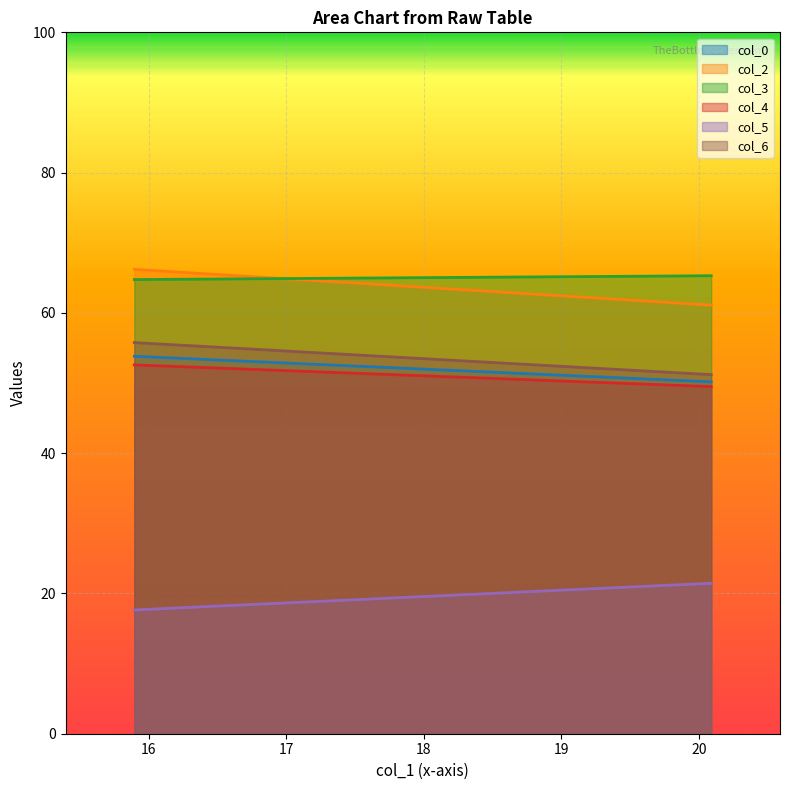

At which label does col_3 first exceed 65?

20.08854167